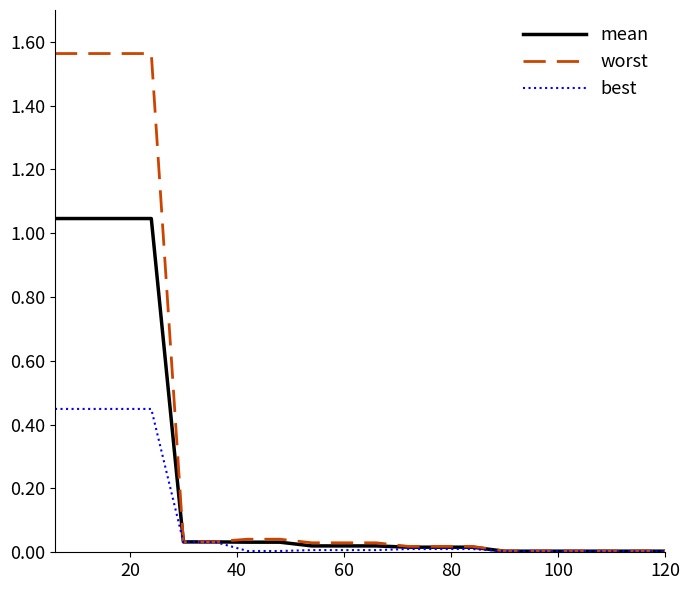

Which series has the largest total across all categories?

worst